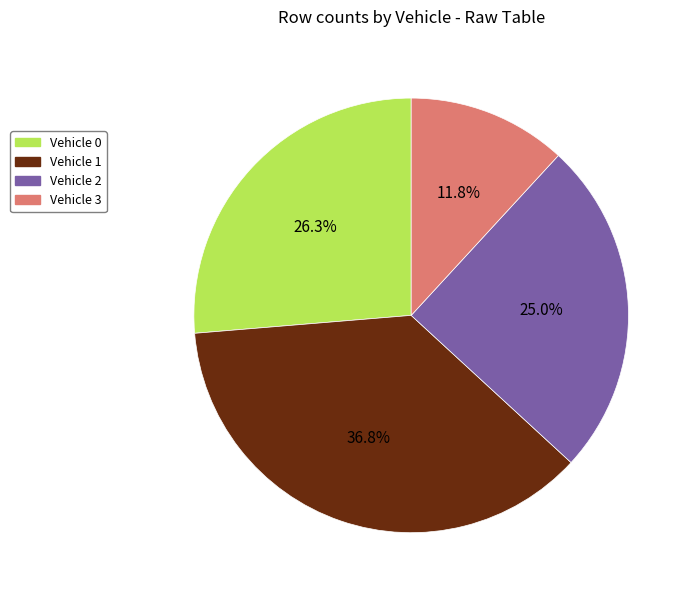

Is there a majority slice in this chart?

No